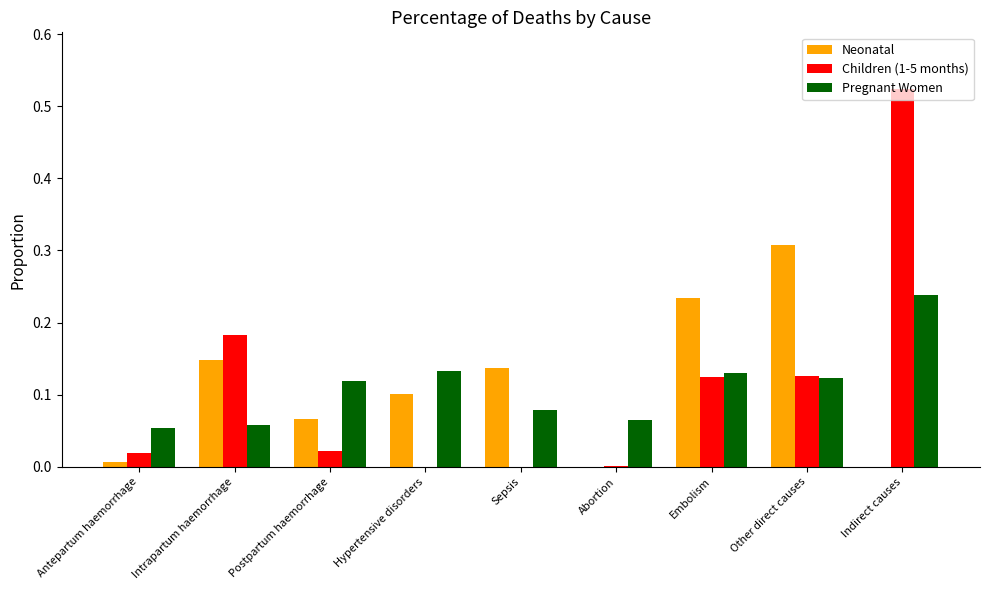

Which series has the widest spread of values?

Children (1-5 months)